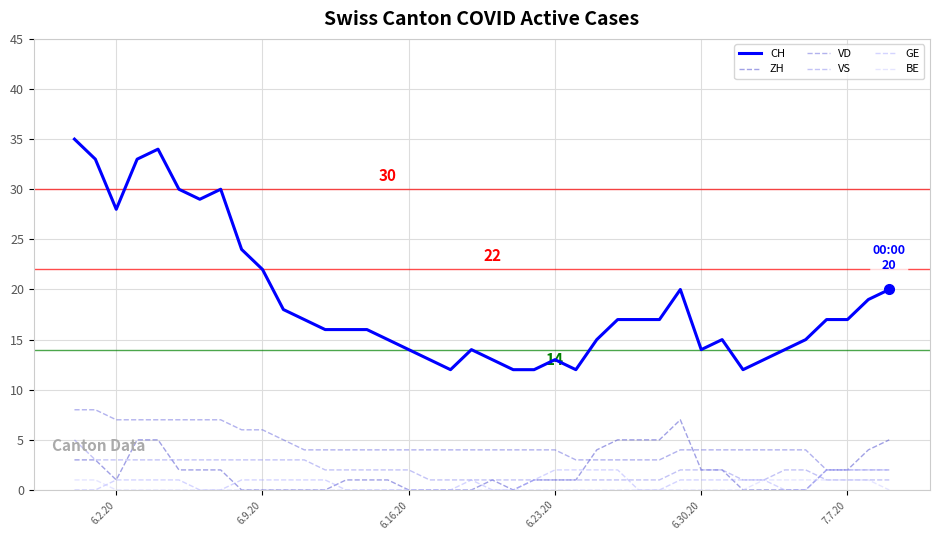

Reading left to right, what are all the values shown in this chart?

CH: 35	33	28	33	34	30	29	30	24	22	18	17	16	16	16	15	14	13	12	14	13	12	12	13	12	15	17	17	17	20	14	15	12	13	14	15	17	17	19	20
ZH: 3	3	1	5	5	2	2	2	0	0	0	0	0	1	1	1	0	0	0	0	1	0	1	1	1	4	5	5	5	7	2	2	0	0	0	0	2	2	4	5
VD: 8	8	7	7	7	7	7	7	6	6	5	4	4	4	4	4	4	4	4	4	4	4	4	4	3	3	3	3	3	4	4	4	4	4	4	4	2	2	2	2
VS: 5	3	3	3	3	3	3	3	3	3	3	3	2	2	2	2	2	1	1	1	1	1	1	1	1	1	1	1	1	2	2	2	1	1	2	2	1	1	1	1
GE: 0	0	1	1	1	1	0	0	1	1	1	1	1	0	0	0	0	0	0	1	0	0	1	2	2	2	2	0	0	1	1	1	1	1	0	0	2	2	2	2
BE: 1	1	0	0	0	0	0	0	0	0	0	0	0	0	0	0	0	0	0	0	0	0	0	0	0	0	0	0	0	0	0	0	0	1	1	1	1	1	1	0